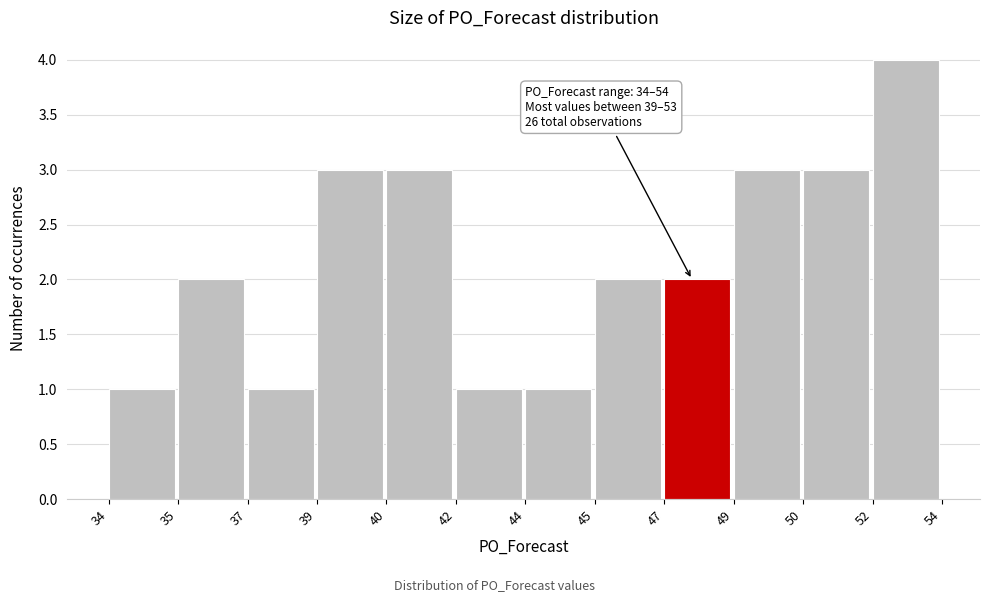

Reading right to left, transcribe all the data shown in this chart.

4	3	3	2	2	1	1	3	3	1	2	1